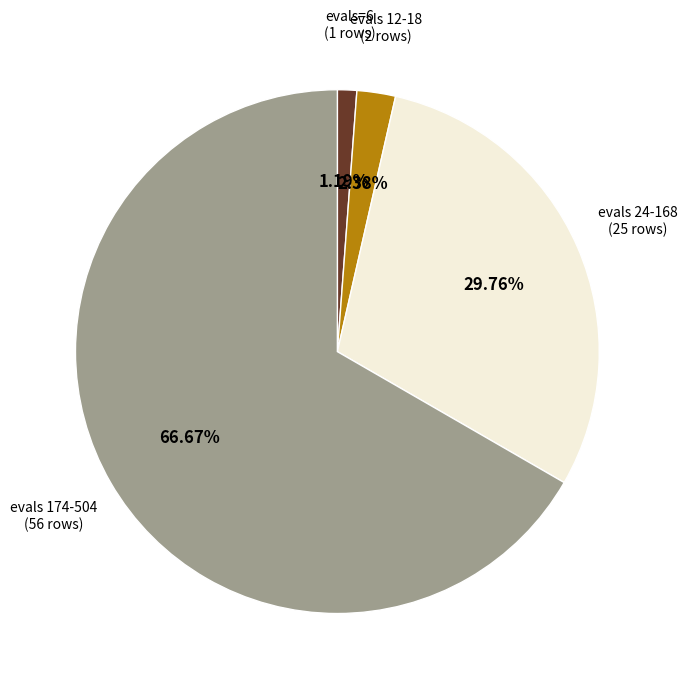

Does any single category account for the majority?

Yes